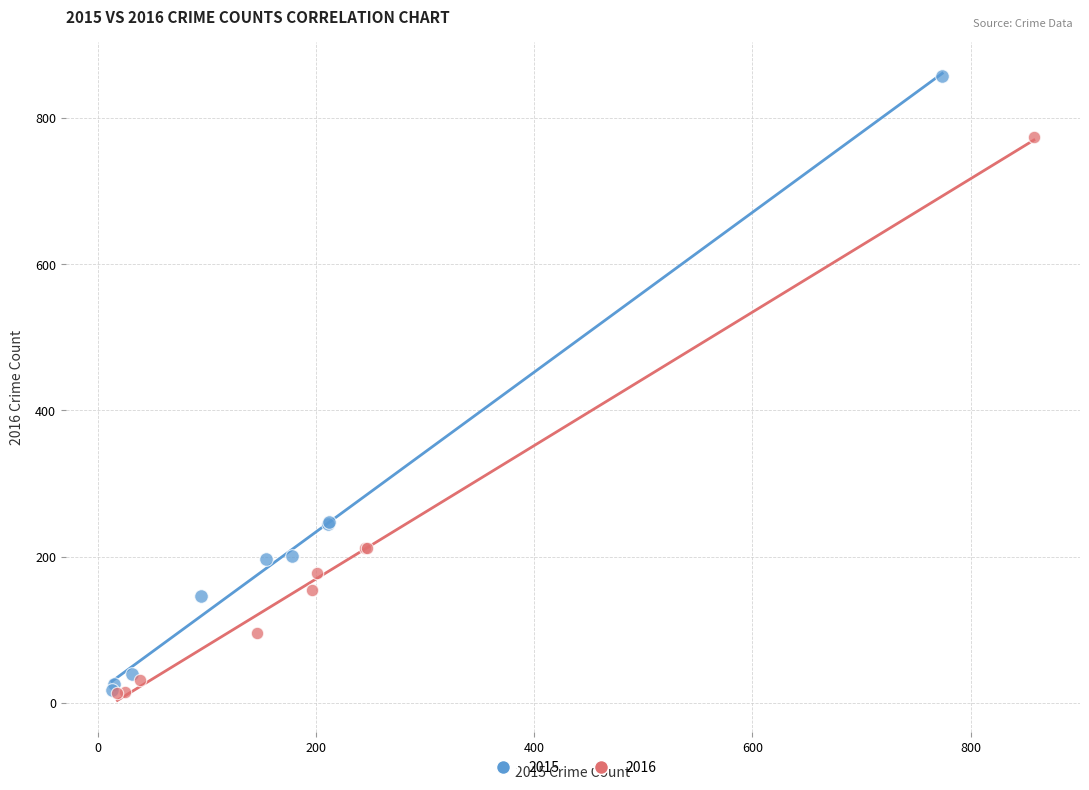

Which series has the widest spread of Y values?

2015